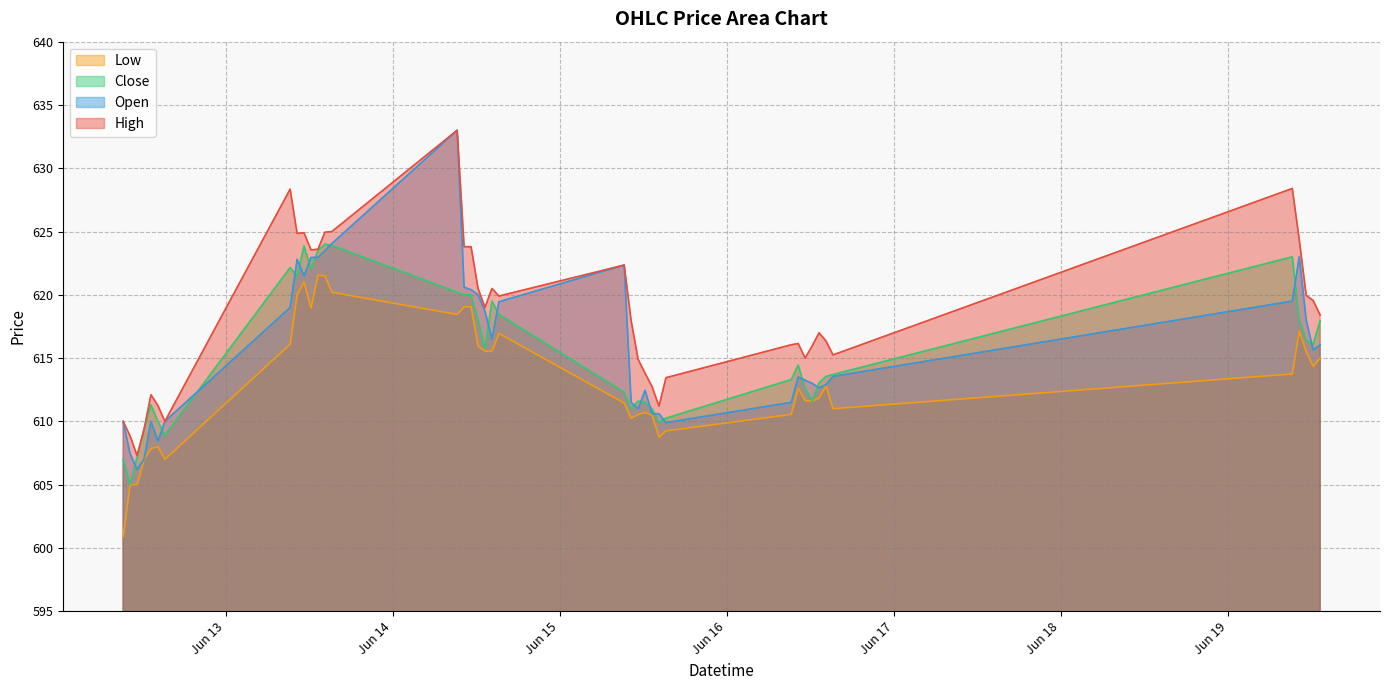

What is the spread (max minus min) of values at 2023-06-12 14:15?

3.2